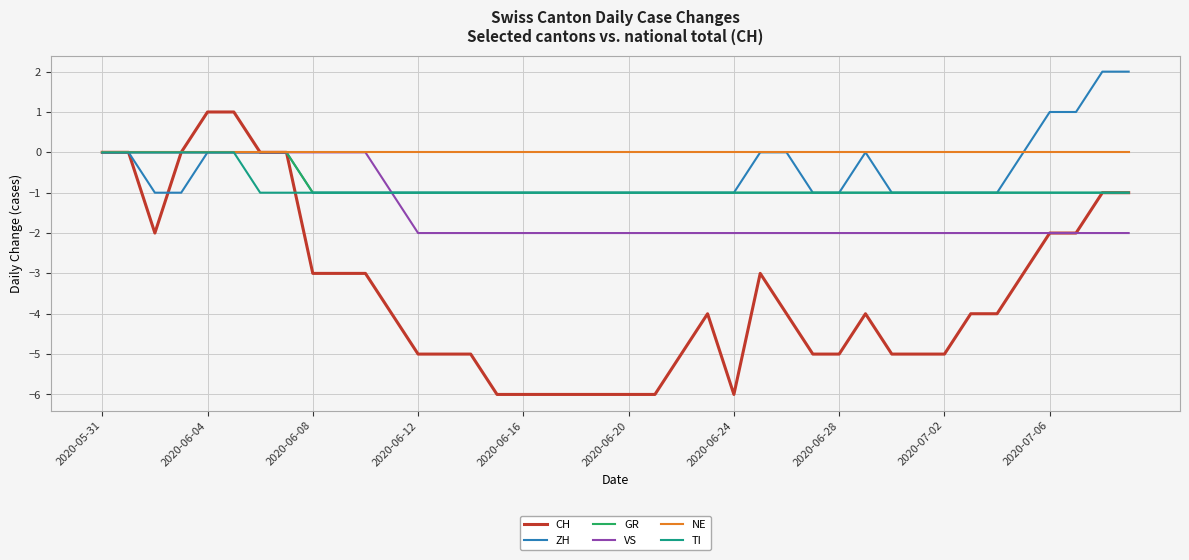

Which series has the widest spread of values?

CH